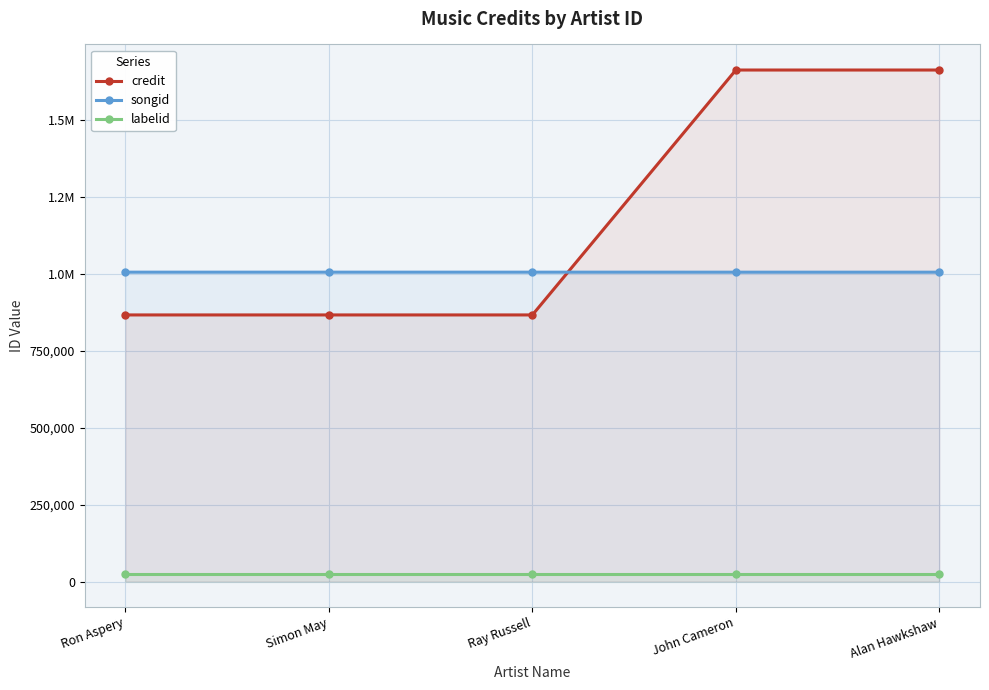

What value does the credit series have at Simon May?

867116